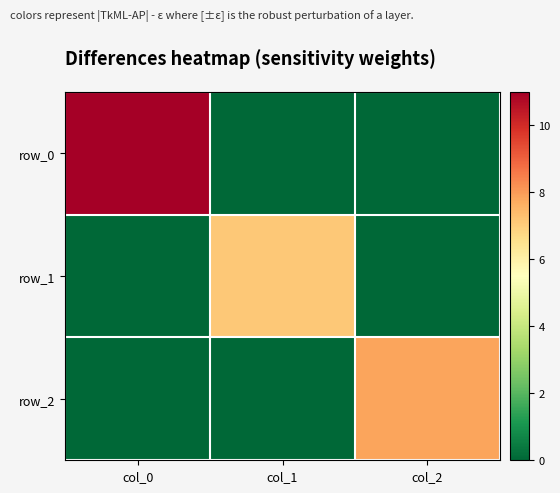

At which label is row_0 closest to 5?

col_1